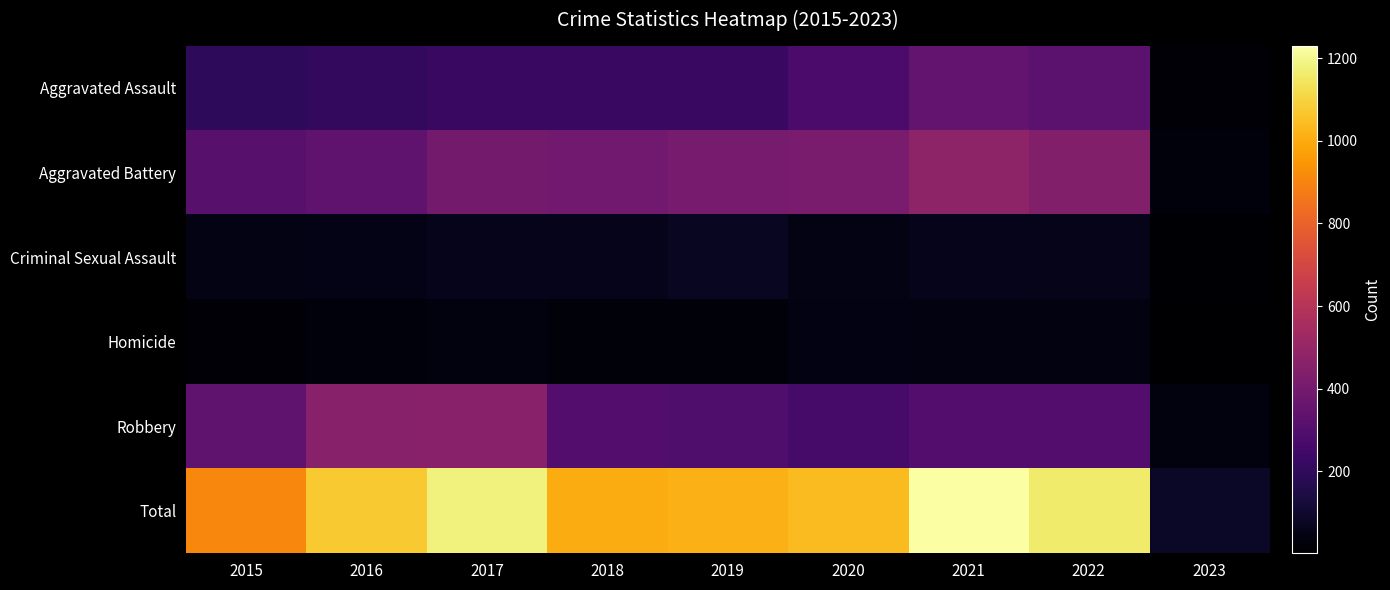

At which category does the chart reach its minimum across all series?

2023